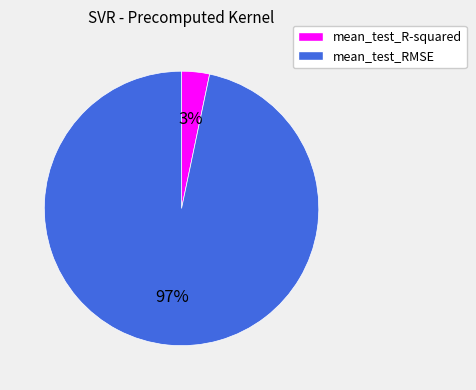

To the nearest percent, what is the average slice percentage?

50%